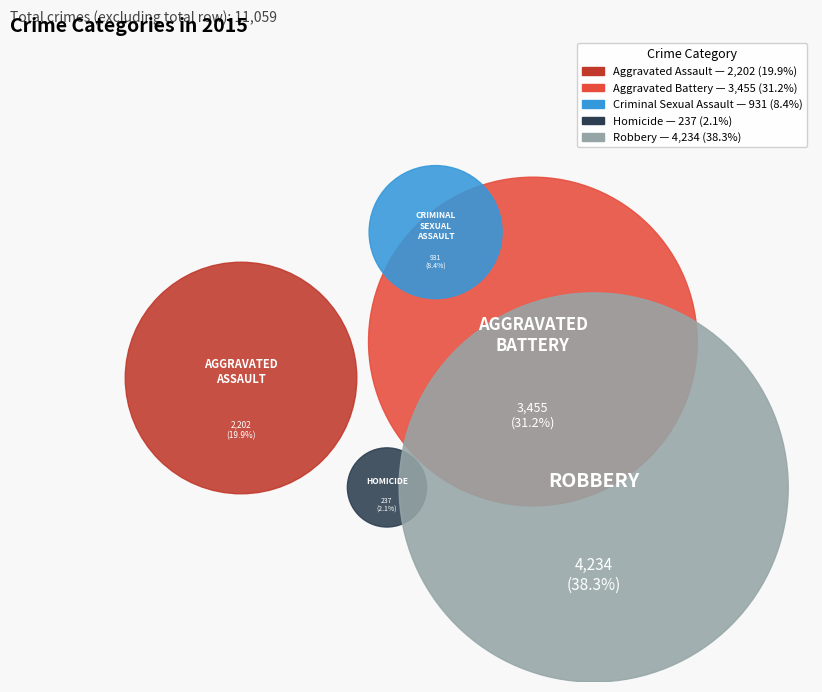

Combined, what portion of the pie is Aggravated Assault and Robbery?

58.2%